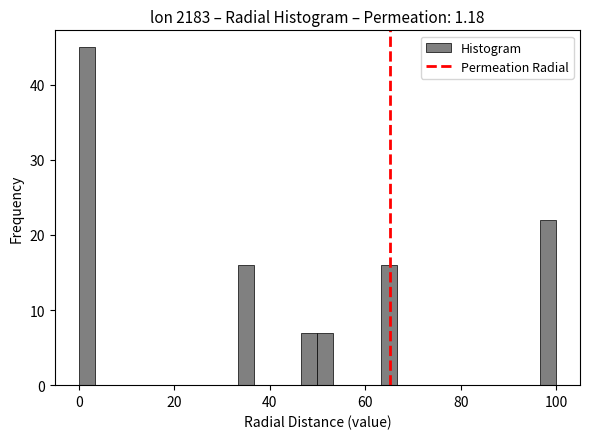

Read against the x-axis, roughly where is the centre of the tallest bar?

2